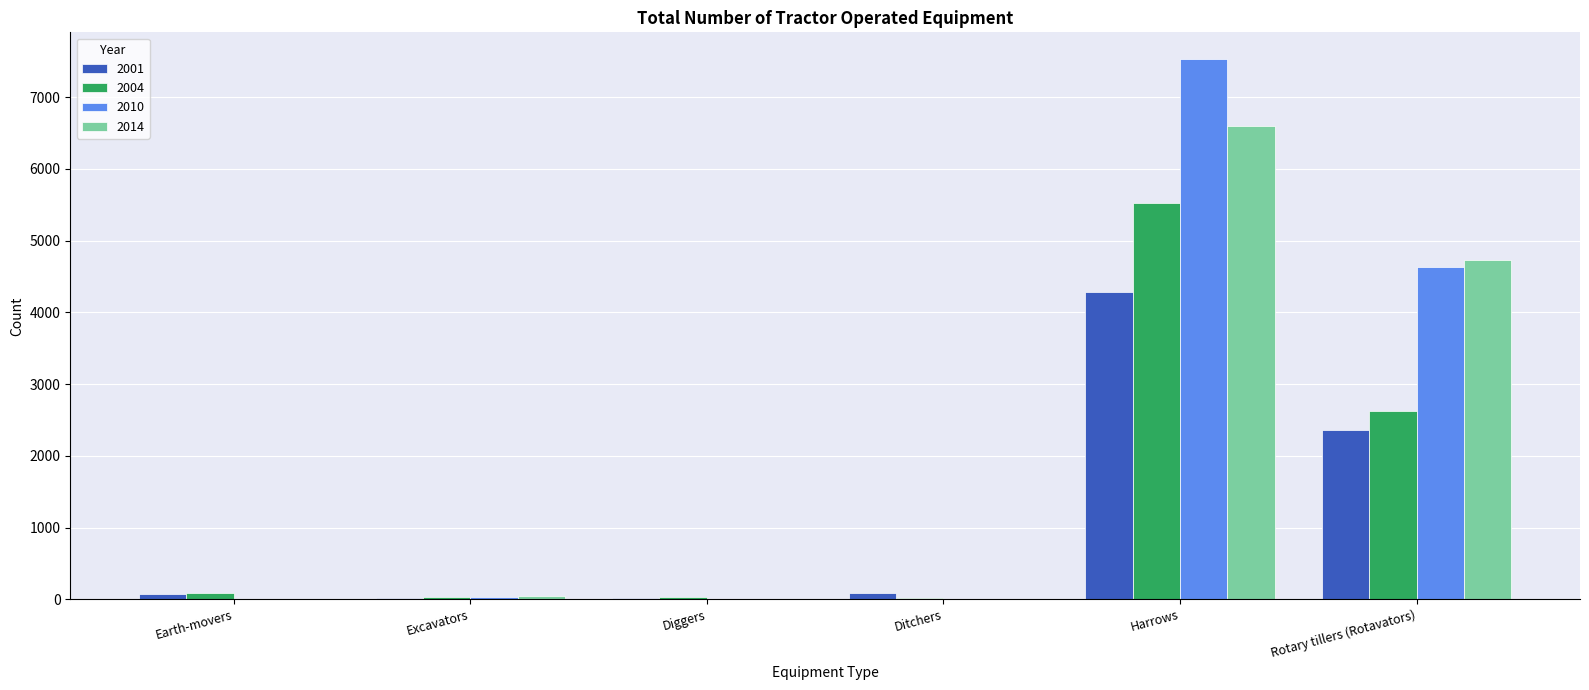

At which label does 2001 reach its peak?

Harrows